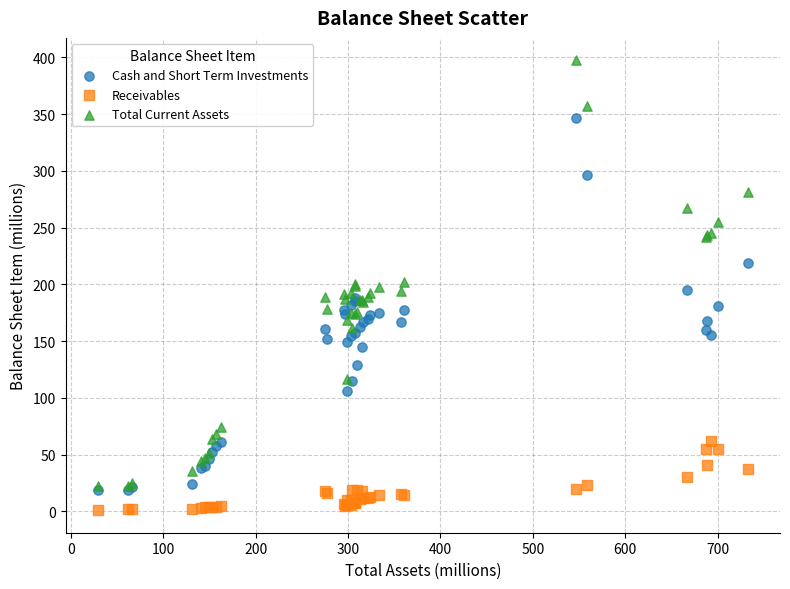

What are all the series names shown in the legend?

Cash and Short Term Investments, Receivables, Total Current Assets